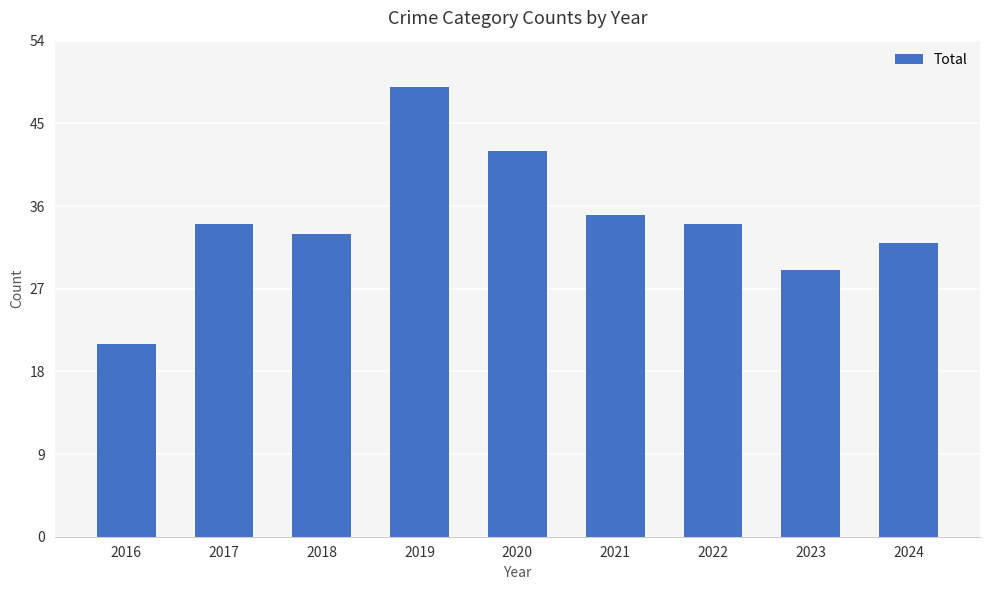

The value at 2017 is 34. True or false?

True